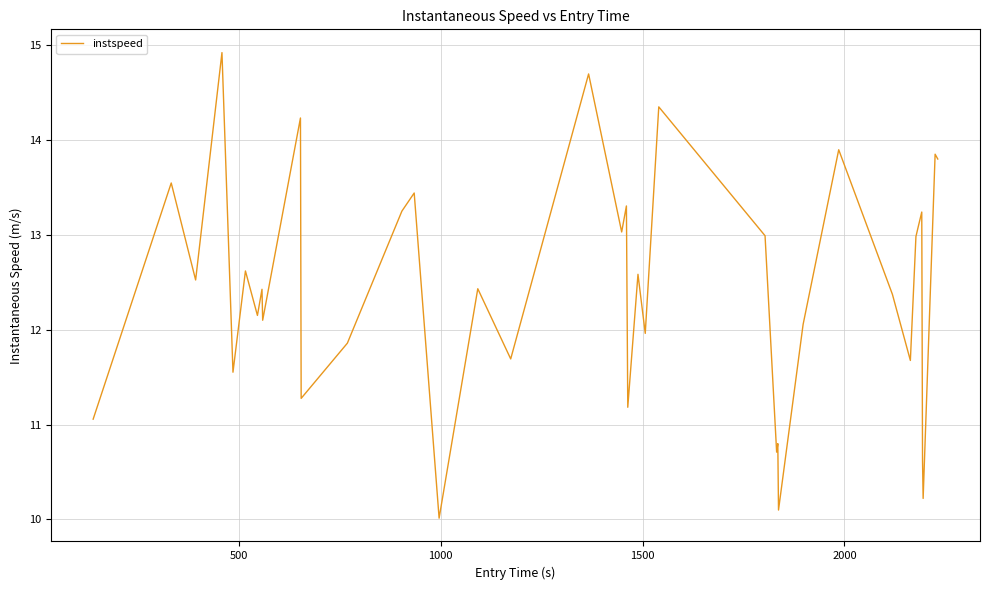

What is the difference between the maximum and minimum values?

4.9